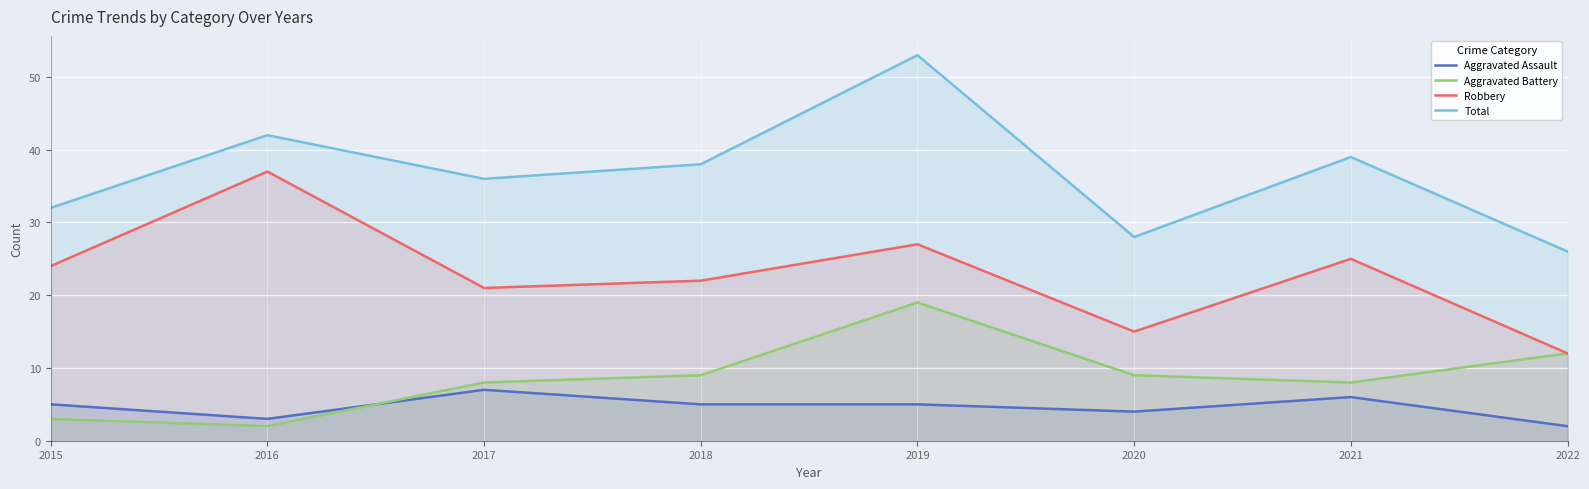

True or false: Aggravated Assault and Total cross at least once.

False